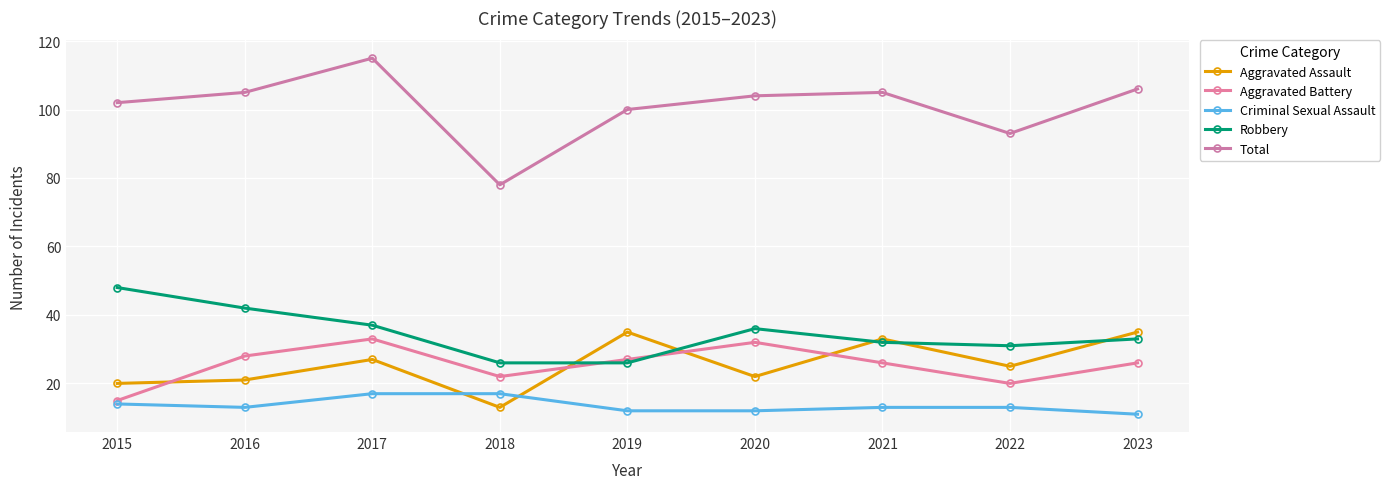

What is the lowest value of the Robbery series?

26